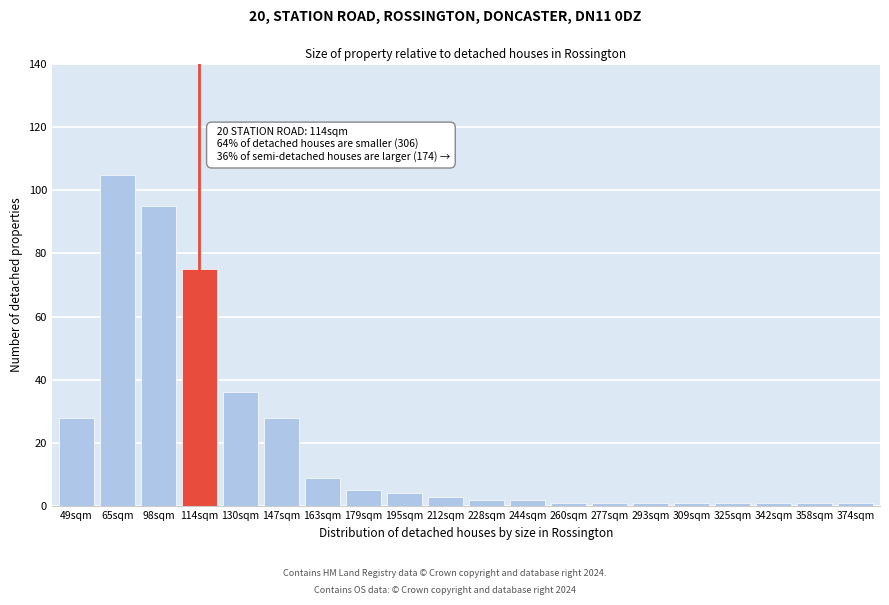

Reading left to right, extract all data points from this chart.

49sqm=28	65sqm=105	98sqm=95	114sqm=75	130sqm=36	147sqm=28	163sqm=9	179sqm=5	195sqm=4	212sqm=3	228sqm=2	244sqm=2	260sqm=1	277sqm=1	293sqm=1	309sqm=1	325sqm=1	342sqm=1	358sqm=1	374sqm=1